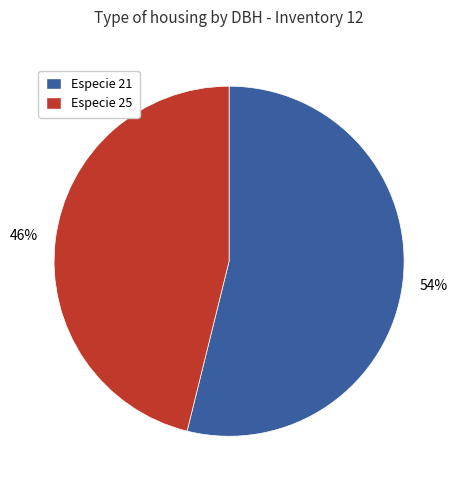

True or false: Especie 25 accounts for 46% of the total.

True